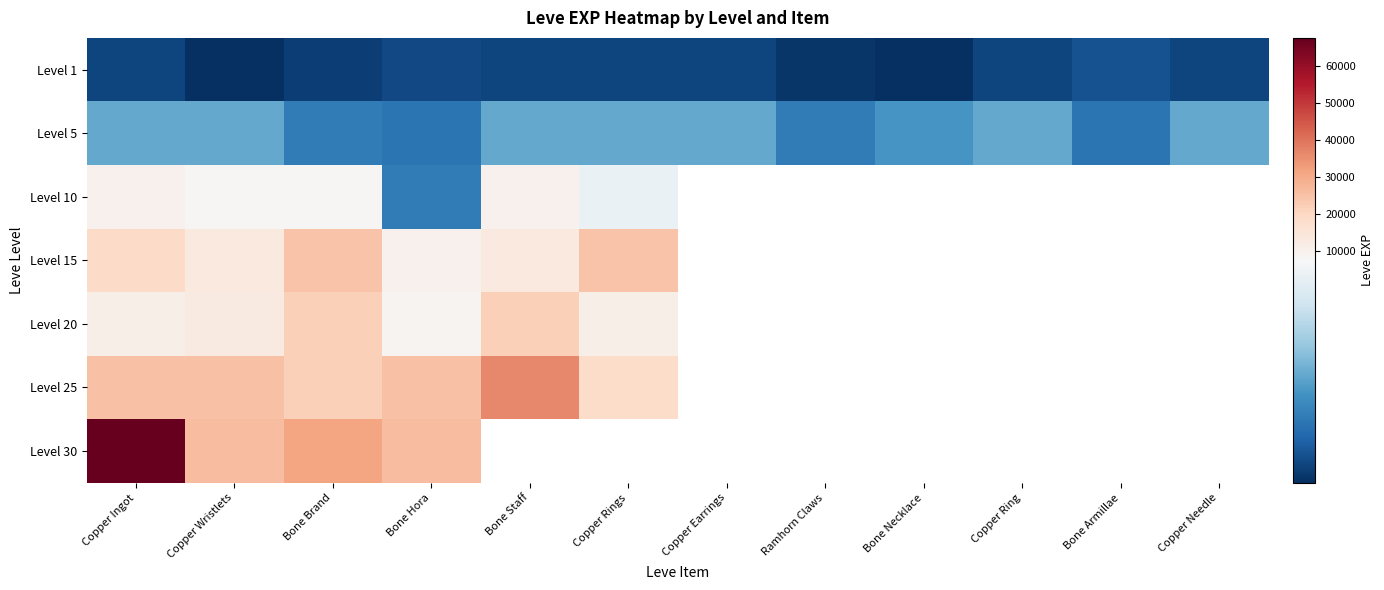

Which series has the widest spread of values?

Level 30